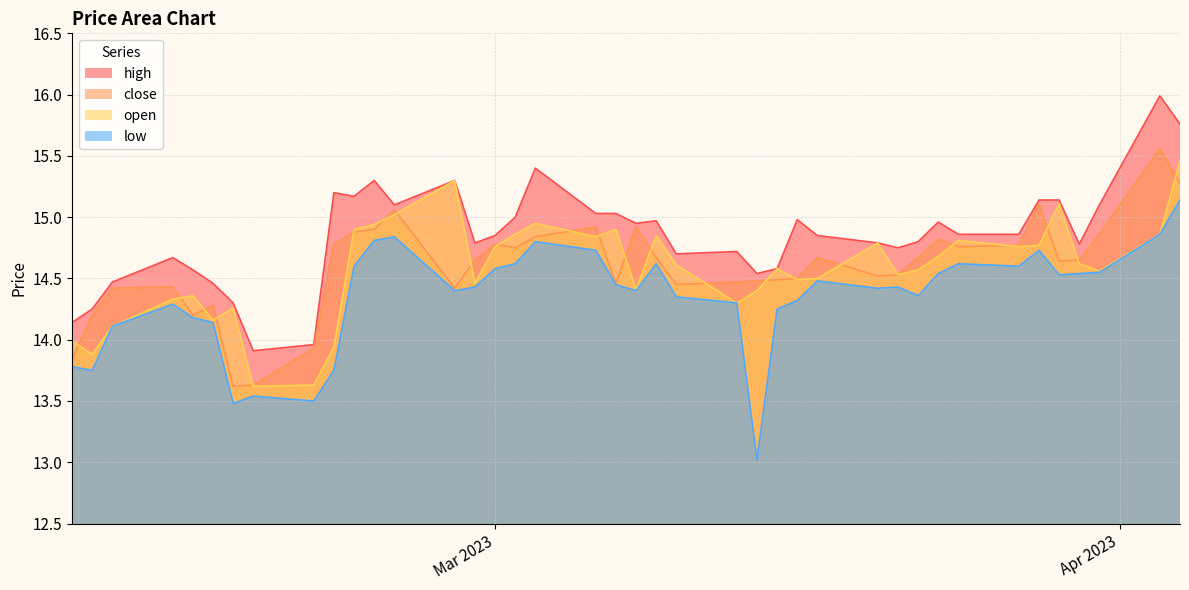

The value of high at 5 is 24.0. True or false?

False